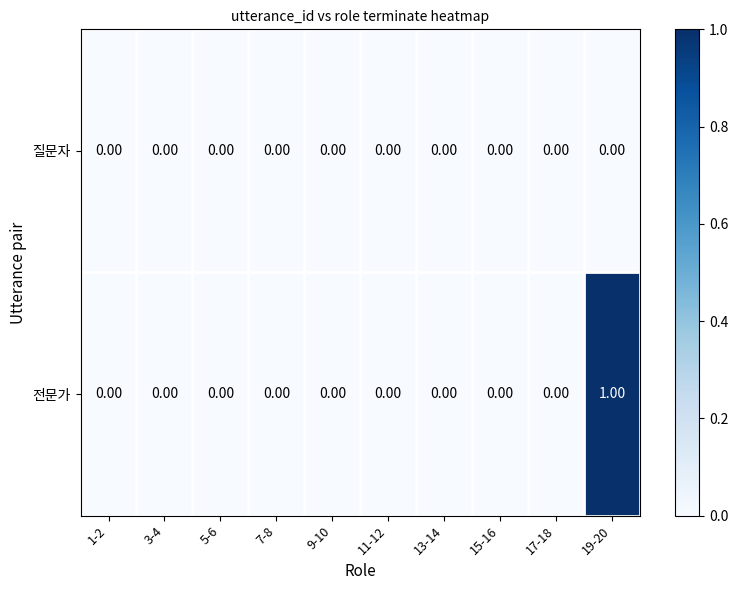

Rank the series by their maximum value, from highest to lowest.

전문가, 질문자